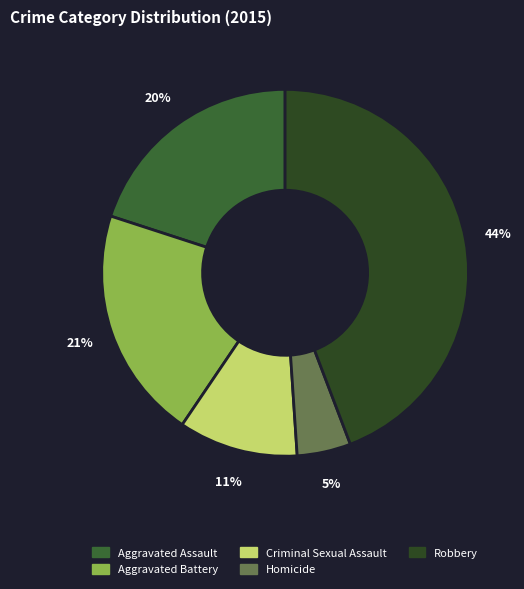

Does any single category account for the majority?

No